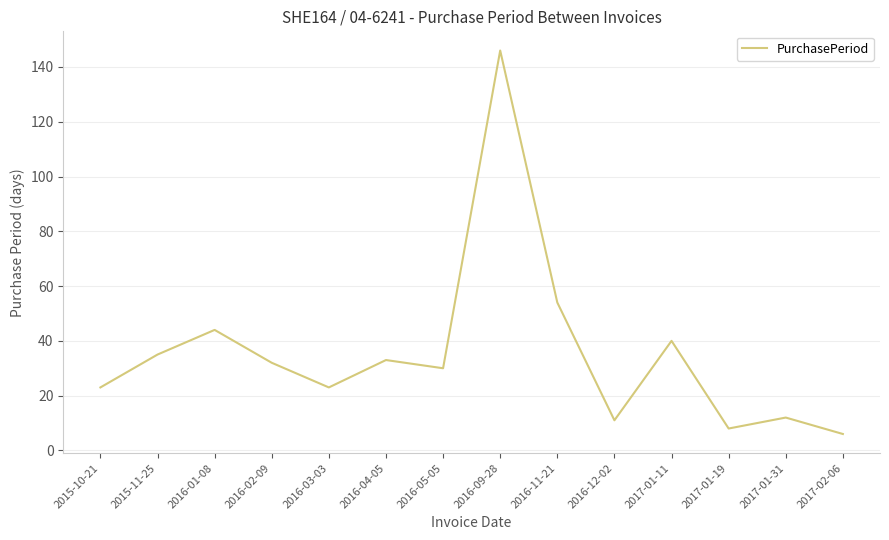

Reading left to right, list all the values displayed in this chart.

23	35	44	32	23	33	30	146	54	11	40	8	12	6